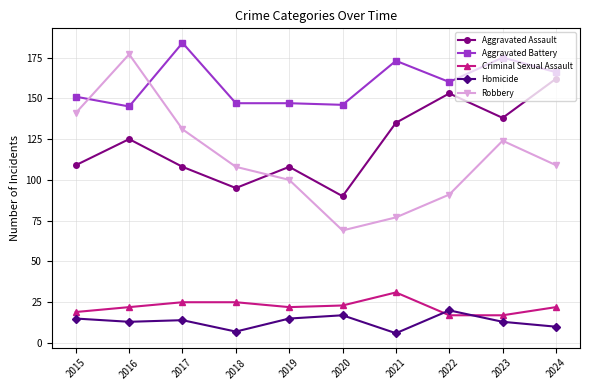

What is the highest value of the Robbery series?

177